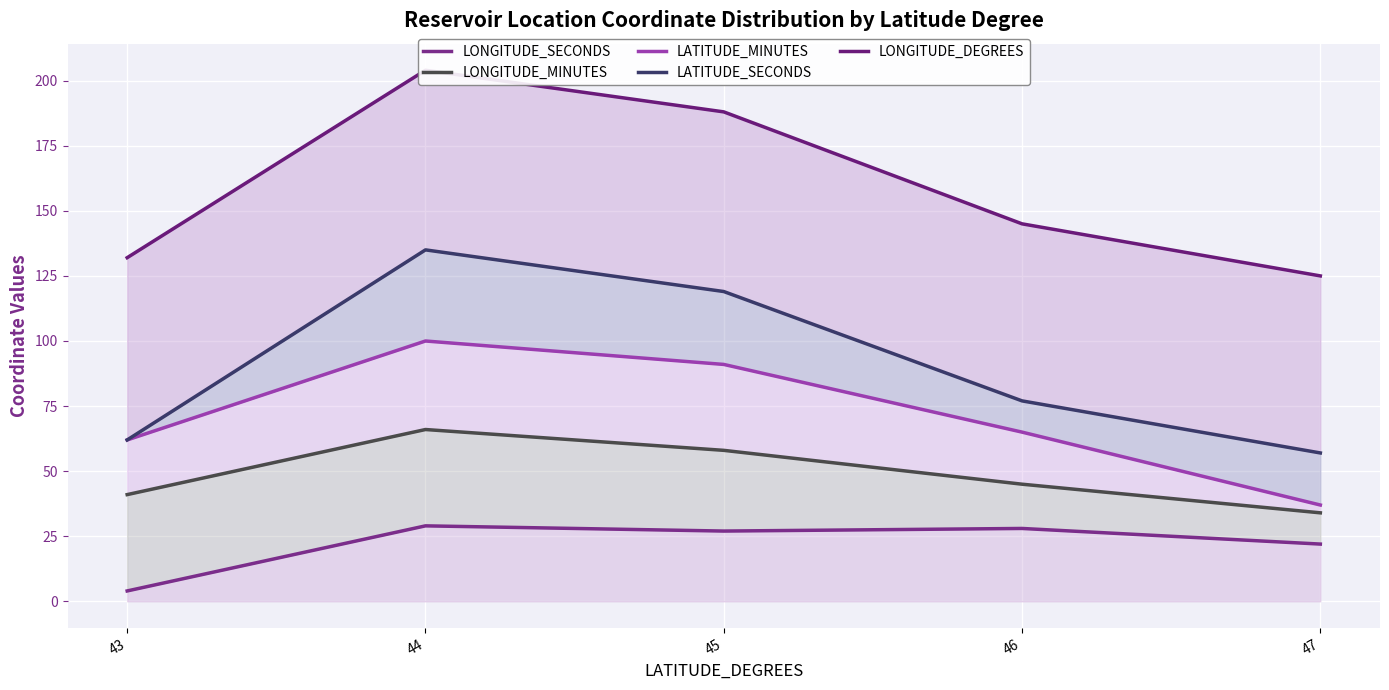

True or false: LONGITUDE_DEGREES and LATITUDE_SECONDS intersect in this chart.

False